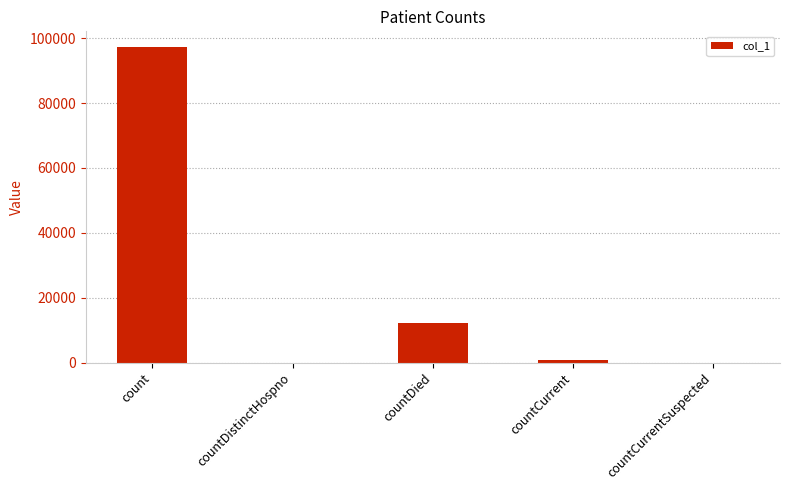

What is the maximum value shown in the chart?

97255